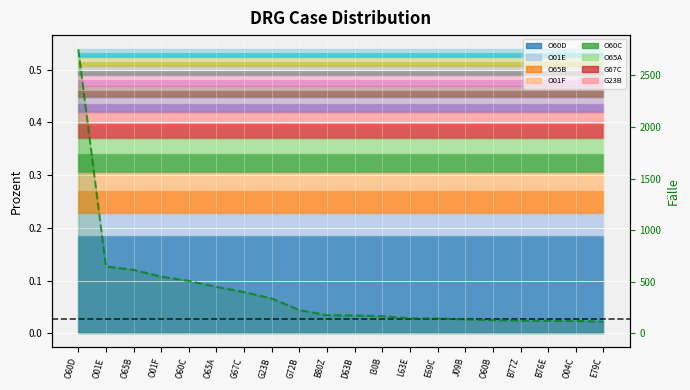

True or false: the data shows 120 at B76E.

True